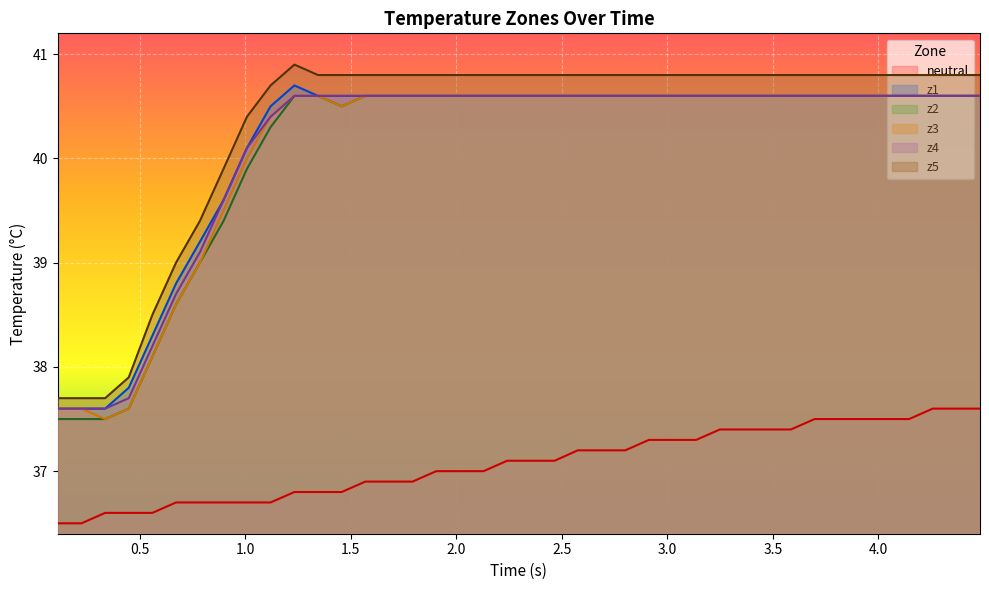

True or false: z3 and z5 cross at least once.

False